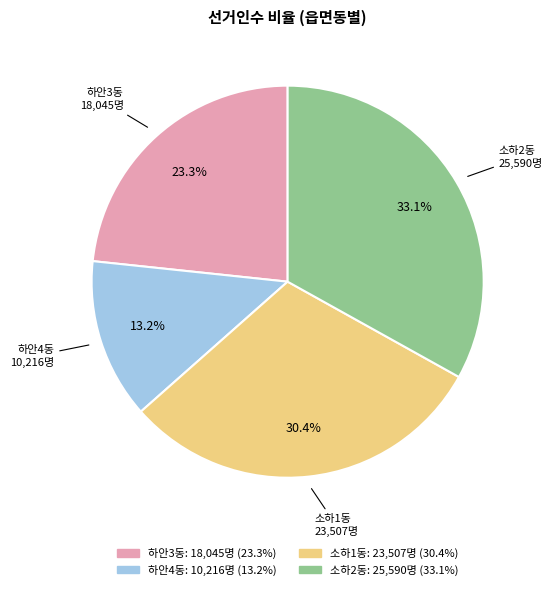

Rank the categories by value from lowest to highest.

하안4동, 하안3동, 소하1동, 소하2동